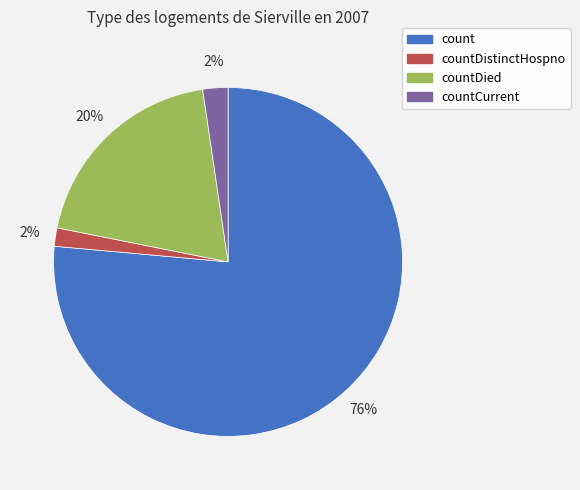

What is the largest slice in the pie chart?

count